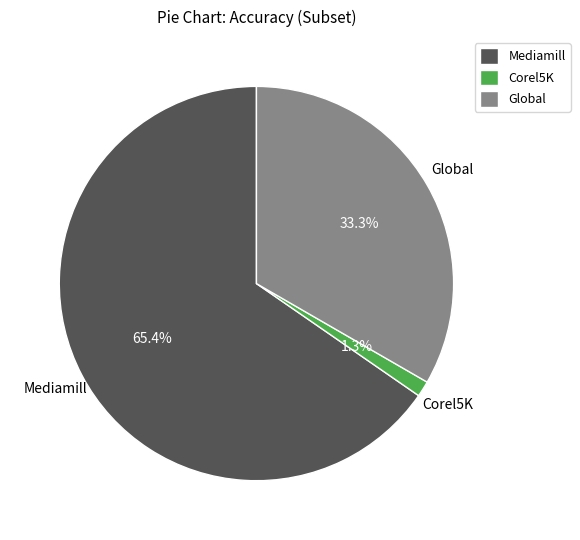

To the nearest percent, what portion does Corel5K represent?

1%